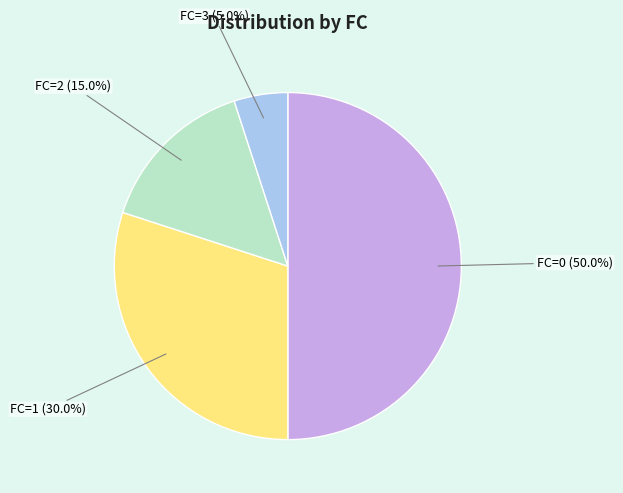

Between FC=0 and FC=2, which is larger?

FC=0